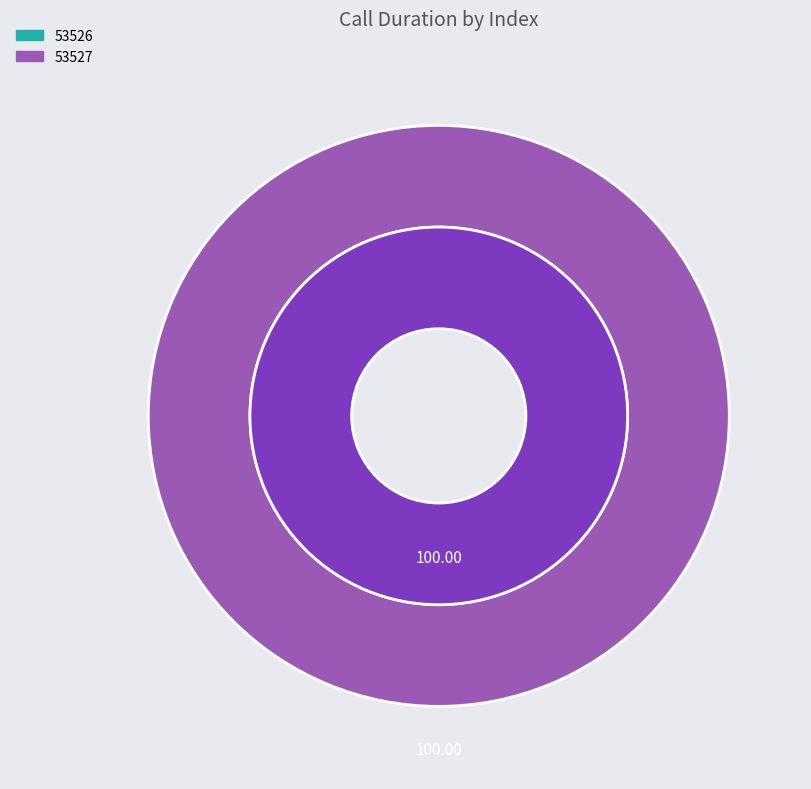

What is the largest slice in the pie chart?

53527